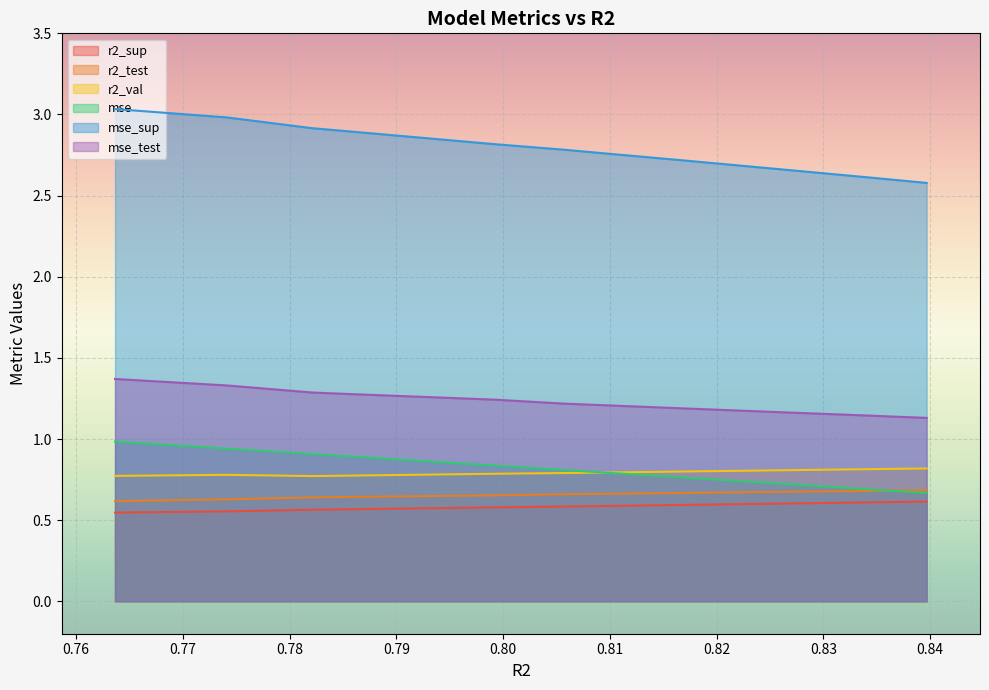

Does the chart display data point markers on the line(s)?

No